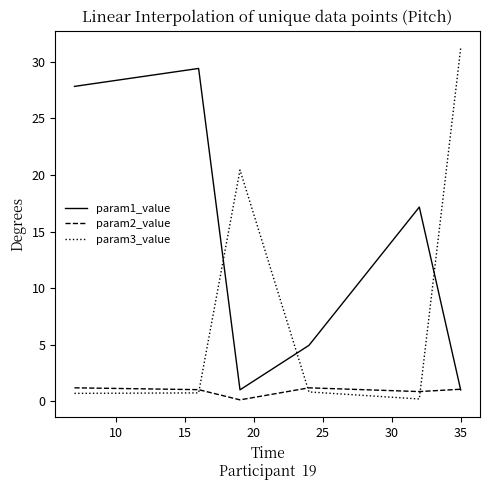

Rank the series by their maximum value, from lowest to highest.

param2_value, param1_value, param3_value